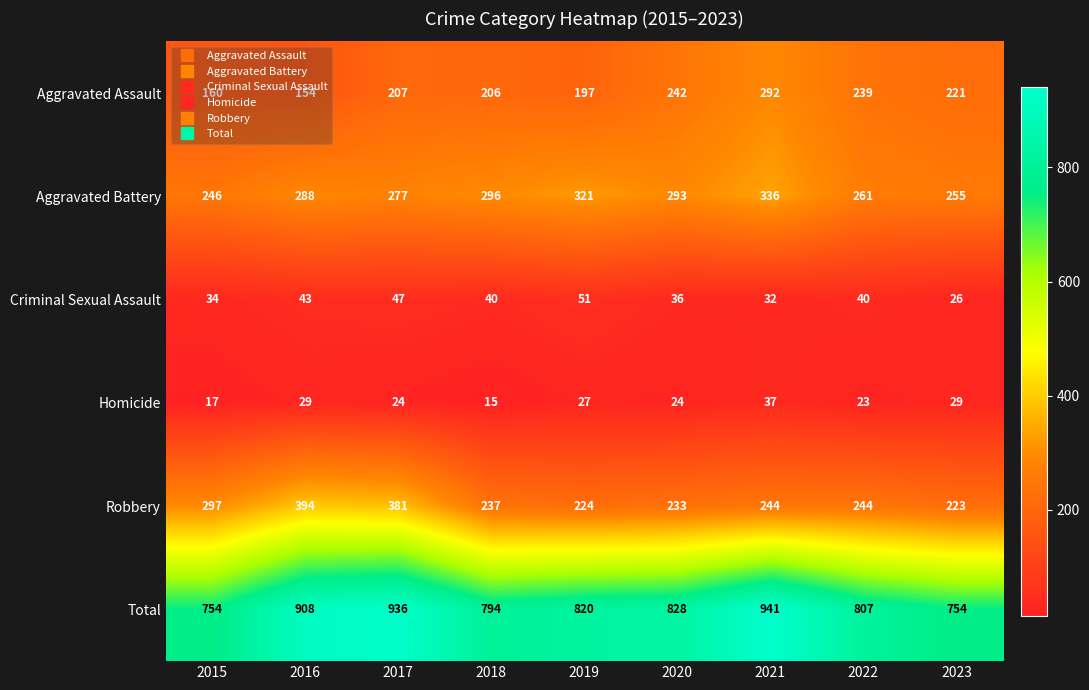

Between 2019 and 2020, which series saw the biggest shift?

Aggravated Assault